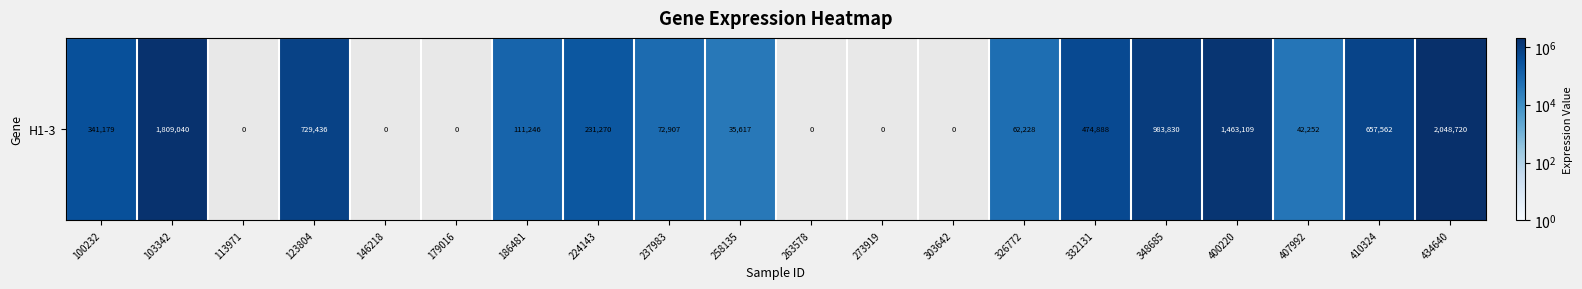

Reading left to right, transcribe all the data shown in this chart.

100232=341179	103342=1809040	113971=0	123804=729436	146218=0	179016=0	186481=111246	224143=231270	237983=72907	258135=35617	263578=0	273919=0	303642=0	326772=62228	332131=474888	348685=983830	400220=1463109	407992=42252	410324=657562	434640=2048720